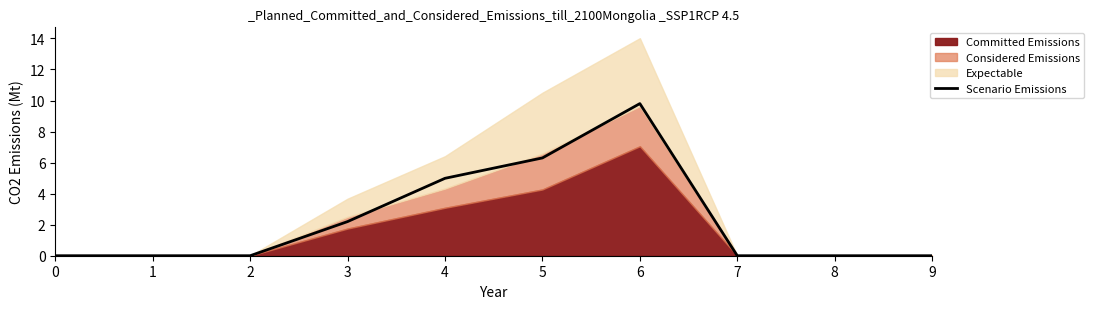

Where is the data nearest to the value 4?

4